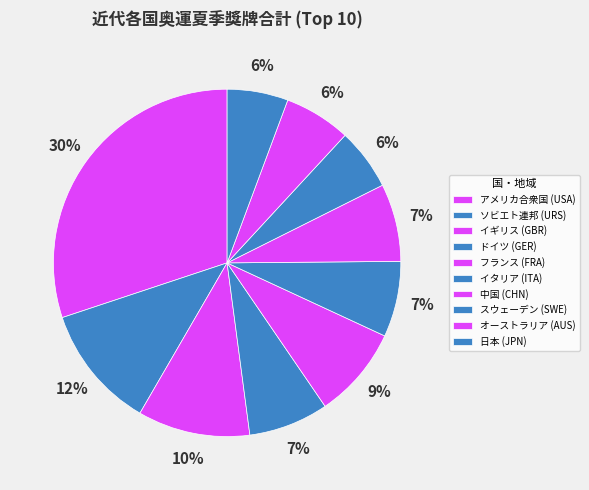

How many segments does this pie chart have?

10